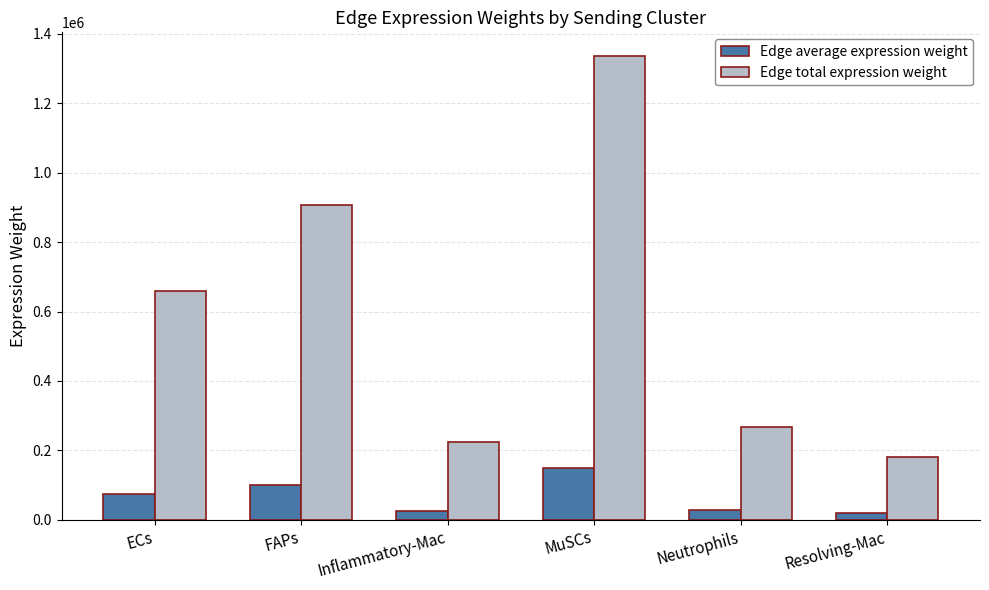

What is the difference between the second highest and minimum values in the Edge total expression weight series?

727297.7